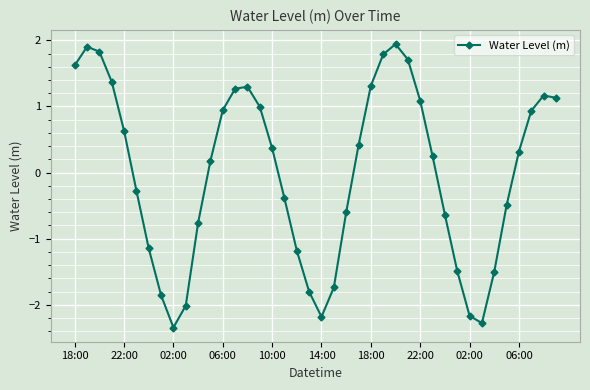

What is the value of the 1st point from the left?

1.6